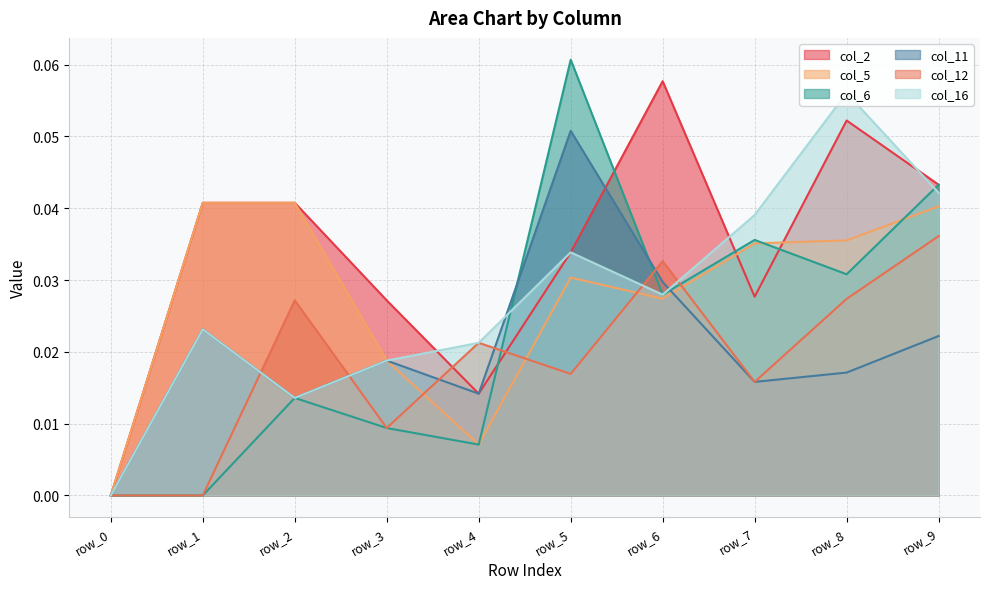

At how many categories does at least one series exceed 0?

9